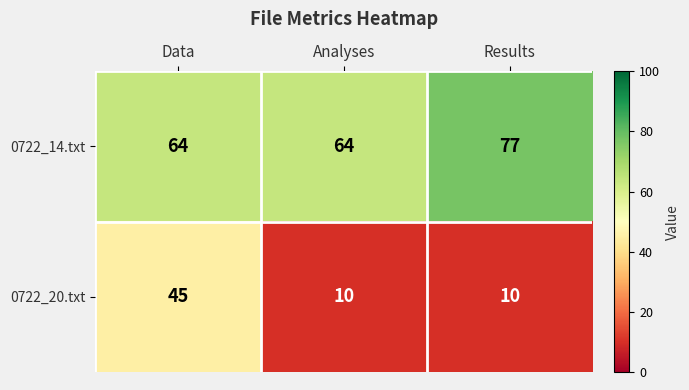

Reading right to left, list all the values displayed in this chart.

0722_14.txt: Results=77	Analyses=64	Data=64
0722_20.txt: Results=10	Analyses=10	Data=45